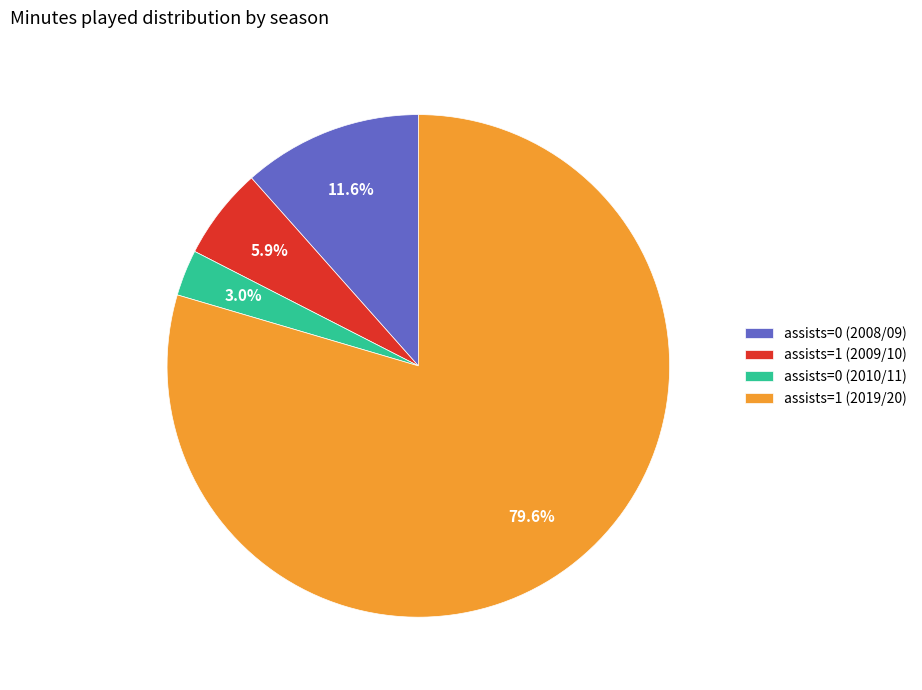

Is there any slice that represents more than half of the pie?

Yes